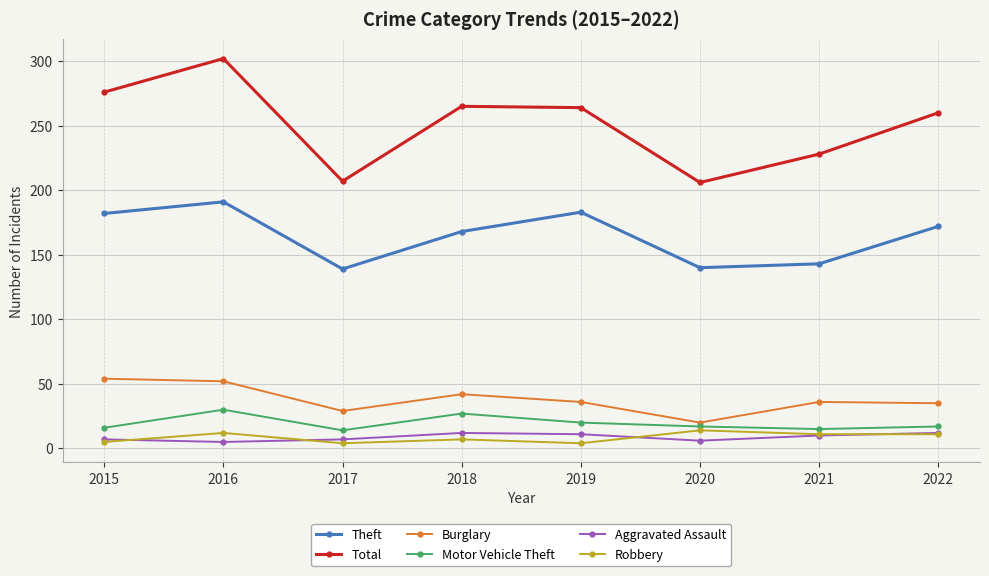

Which series changed the most between 2015 and 2021?

Total